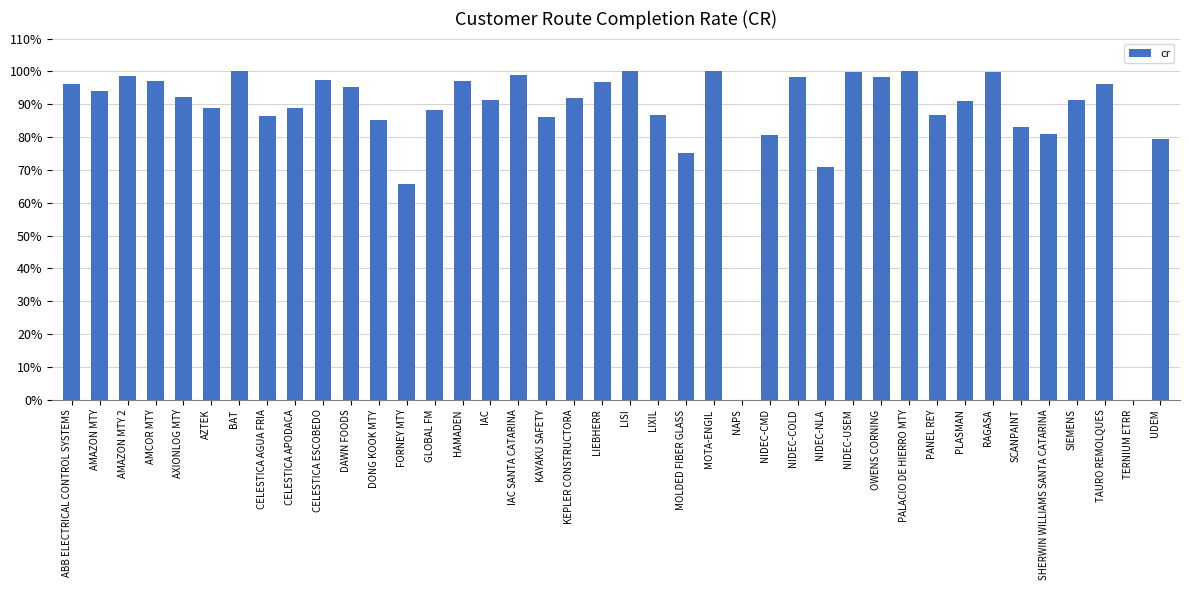

The chart shows a value of 0.0 at TERNIUM ETRR. True or false?

True